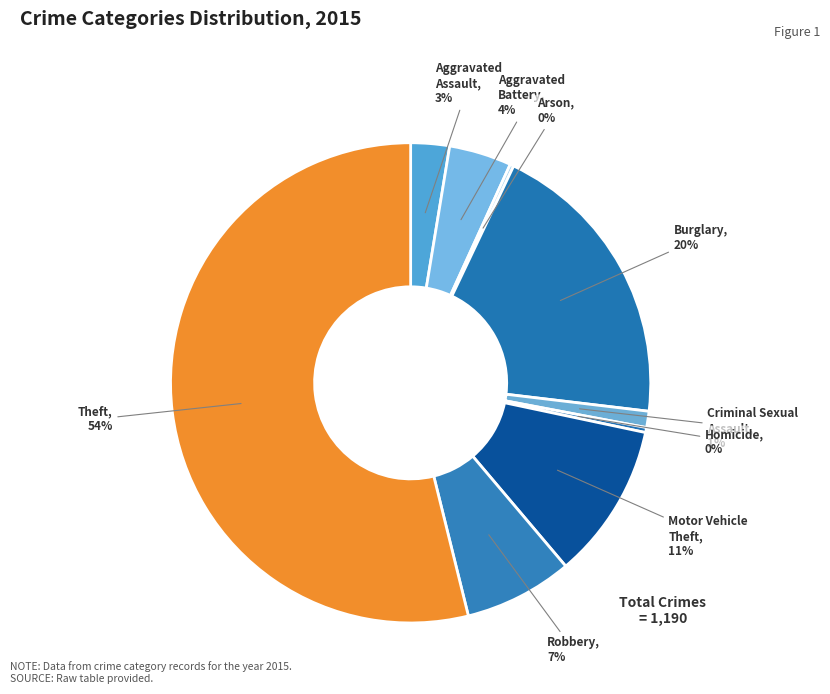

Count the number of slices in the pie.

9